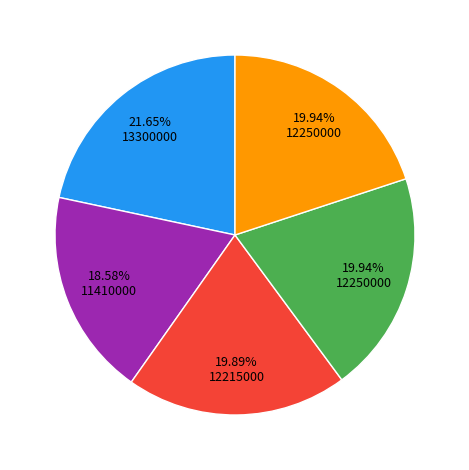

Is there a majority slice in this chart?

No